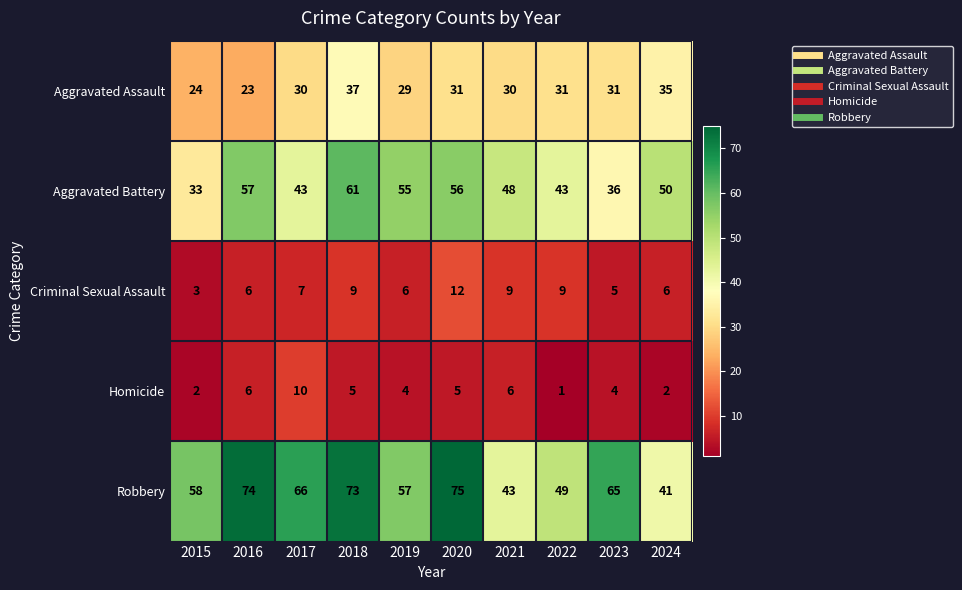

The Homicide series shows 10 at 2017. True or false?

True